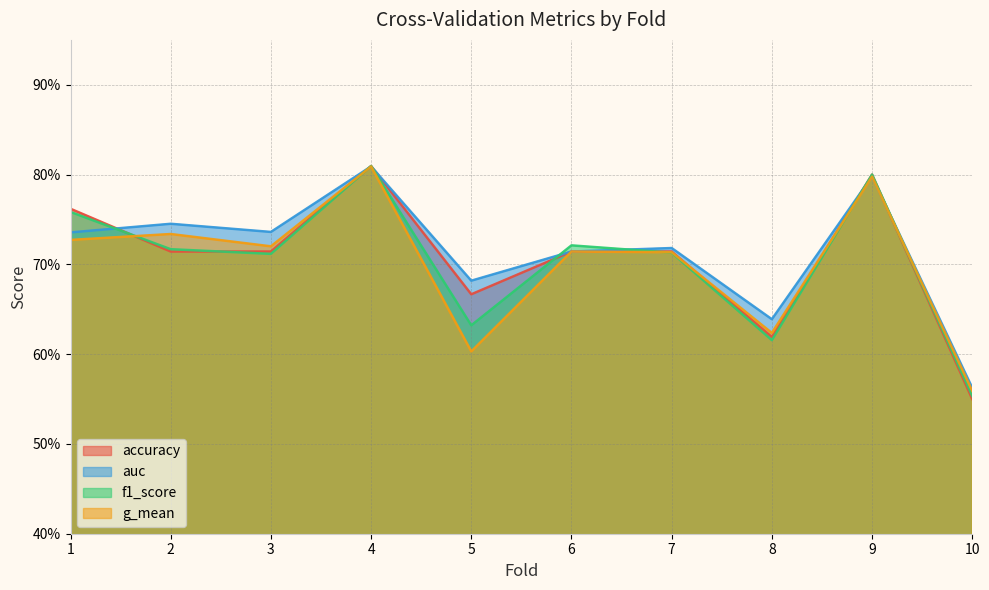

Does the chart display data point markers on the line(s)?

No